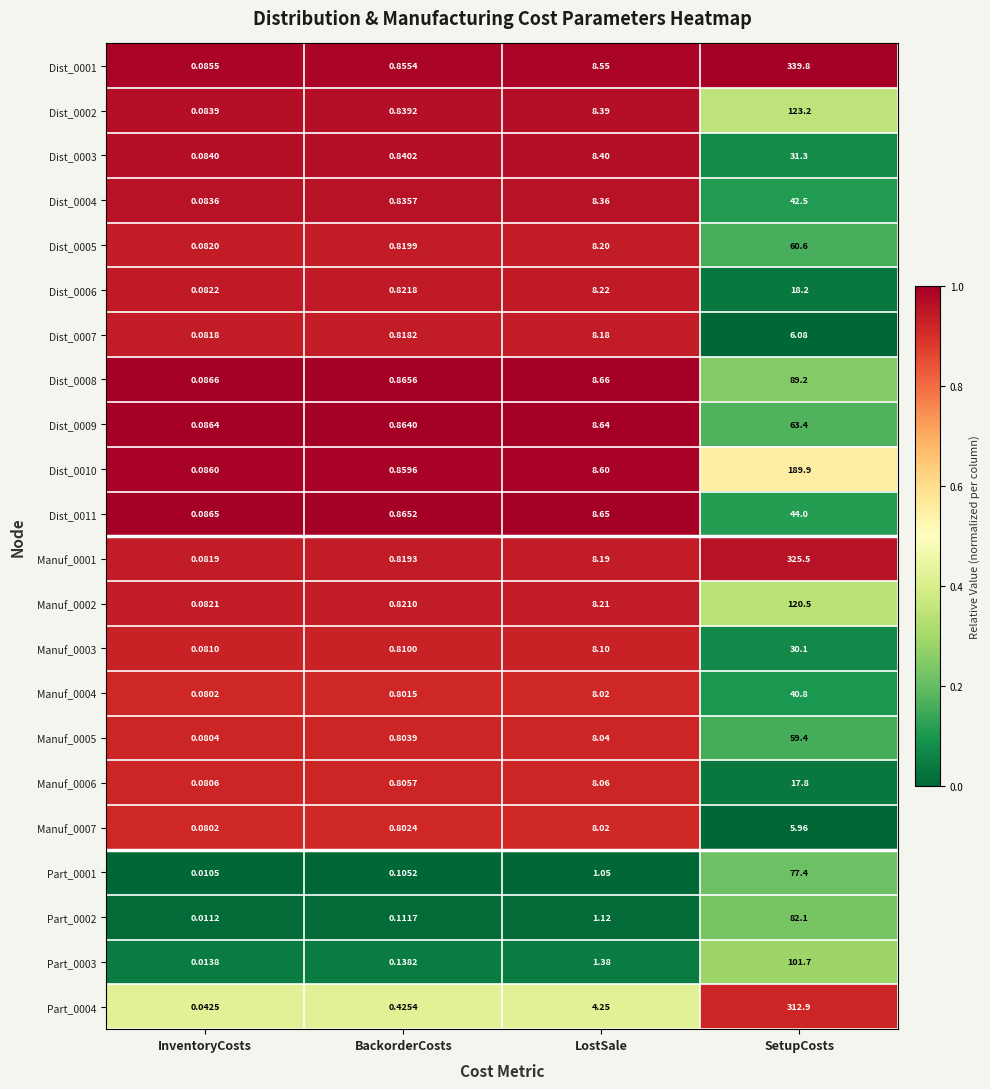

Is the value of Part_0004 at InventoryCosts greater than the value of Dist_0004 at SetupCosts?

No